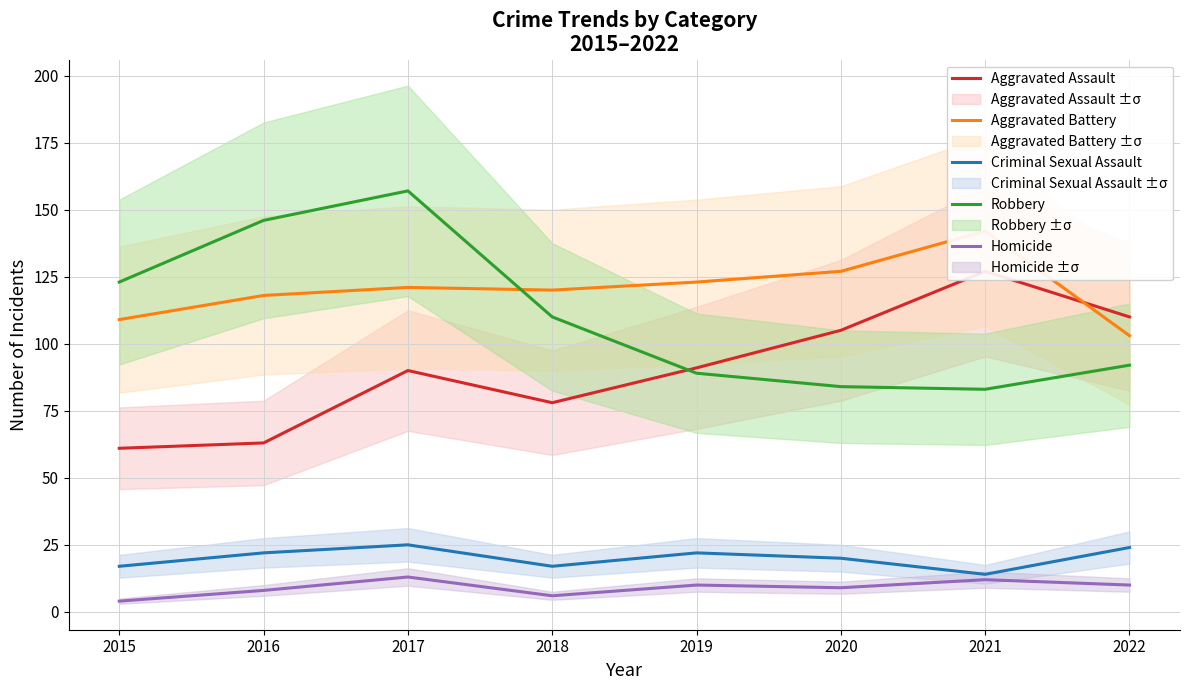

Which label corresponds to the largest value in the chart?

2017